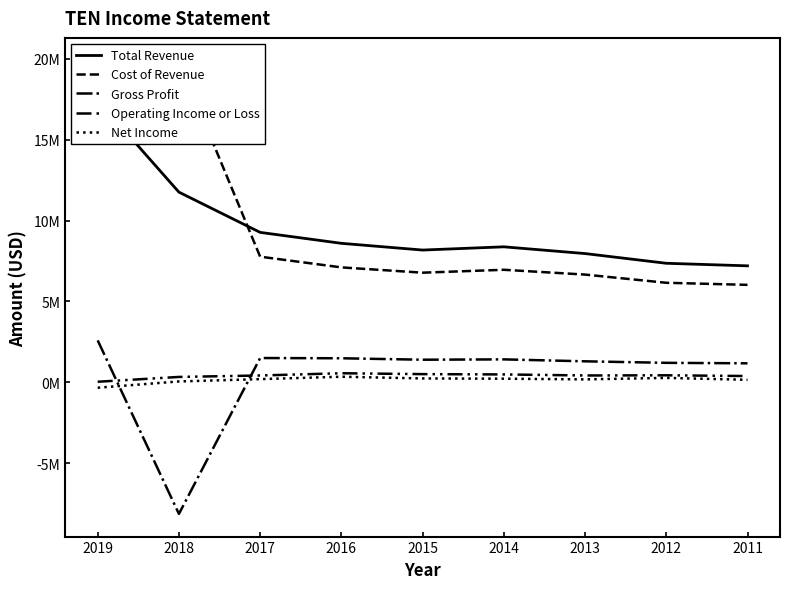

True or false: Net Income and Cost of Revenue intersect in this chart.

False